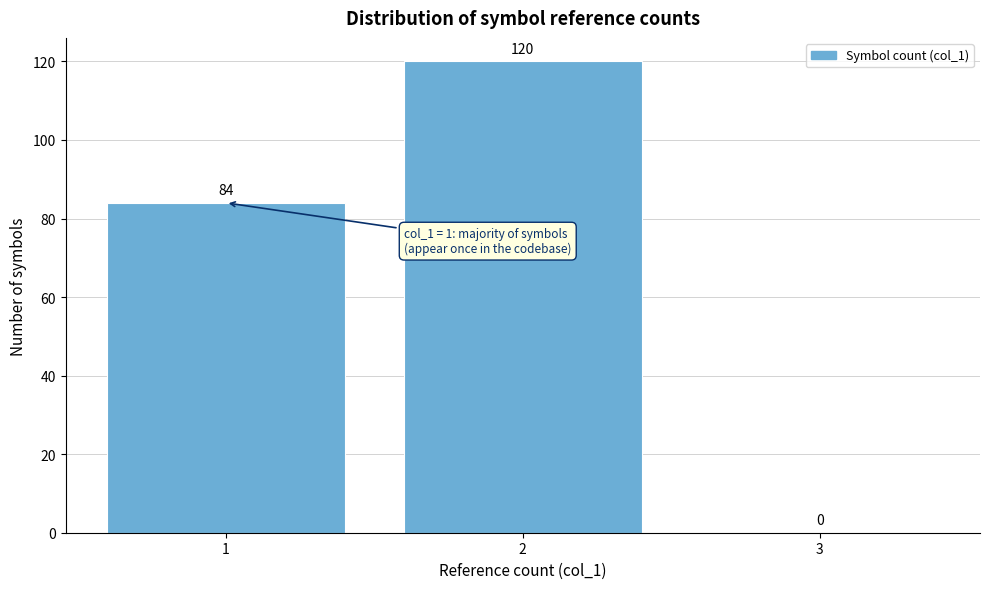

Reading left to right, transcribe this chart: for each bar, give the range it covers on the x-axis and its height.

0.5 to 1.5: 84
1.5 to 2.5: 120
2.5 to 3.5: 0